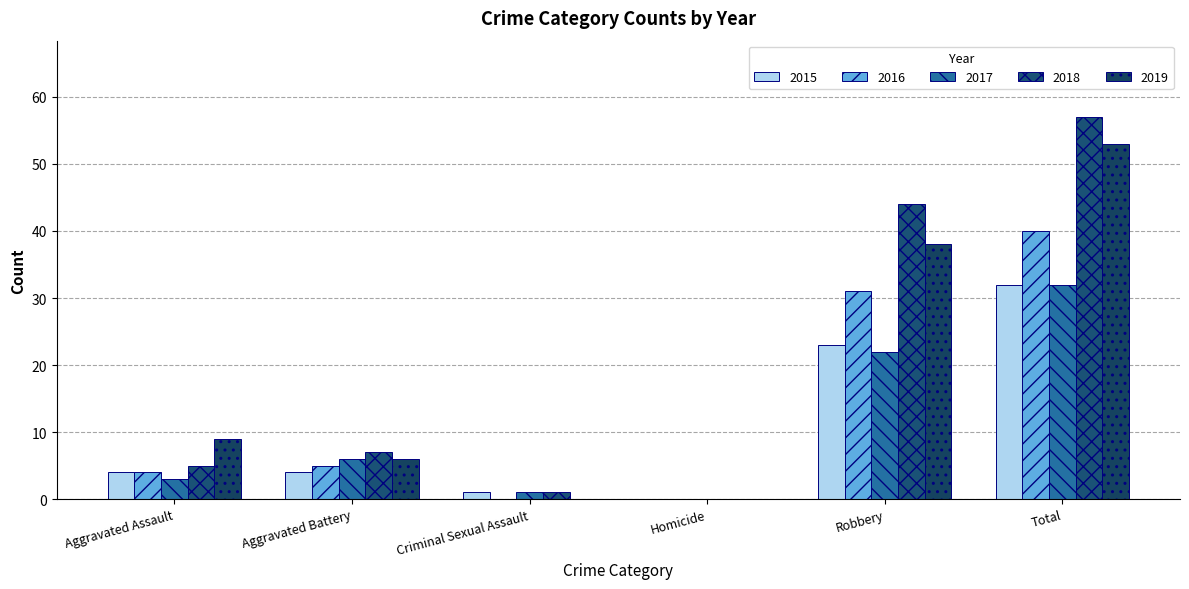

How many series are shown in this chart?

5